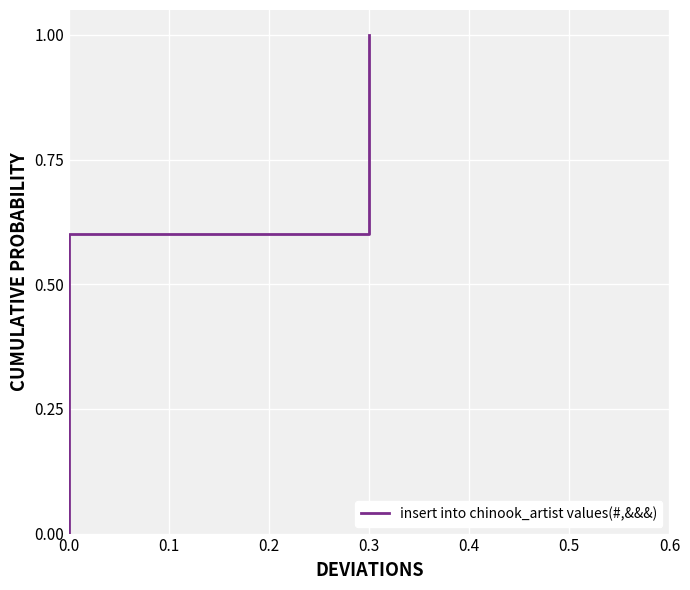

The chart shows a value of 1.0 at 0.5. True or false?

True